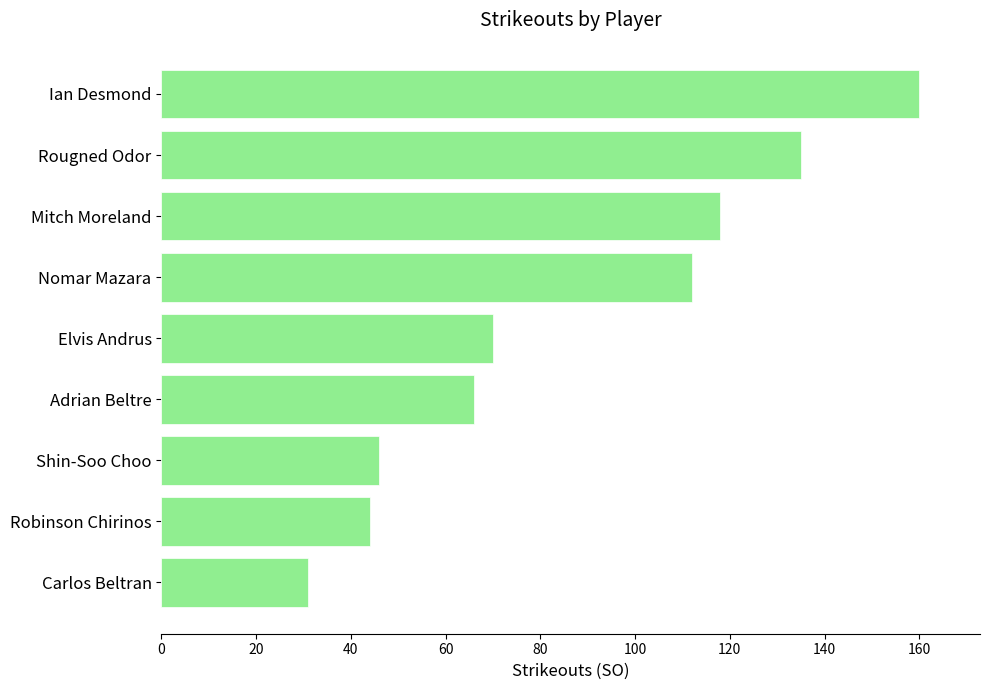

What is the difference between the maximum and second lowest values?

116